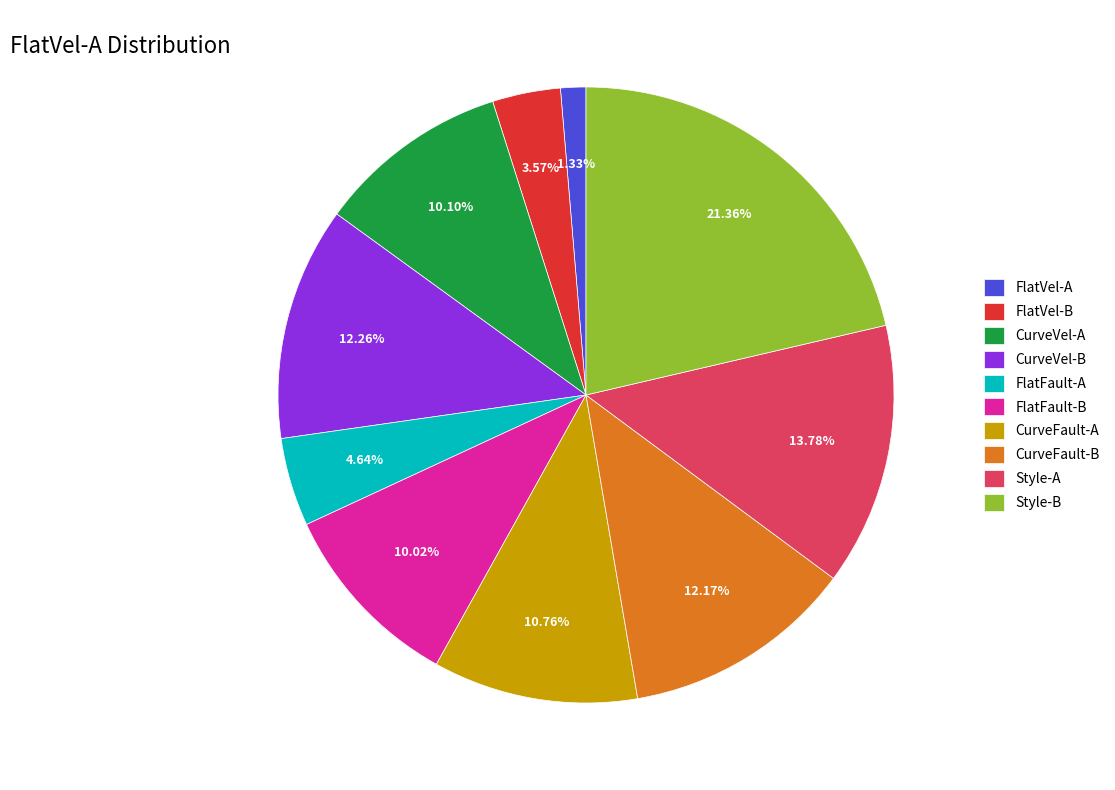

To the nearest percent, what portion does FlatVel-A represent?

1%